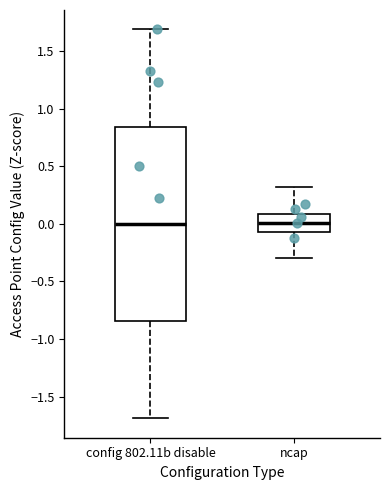

Reading left to right, read every box against the y-axis: the position of its median line, the range the box covers, and the ends of its whiskers. The values are not printed on the chart, so give them approximately, as read against the axis.

config 802.11b disable: median 0.00, box -0.85 to 0.85, whiskers -1.70 to 1.70
ncap: median 0.00, box -0.05 to 0.10, whiskers -0.30 to 0.30